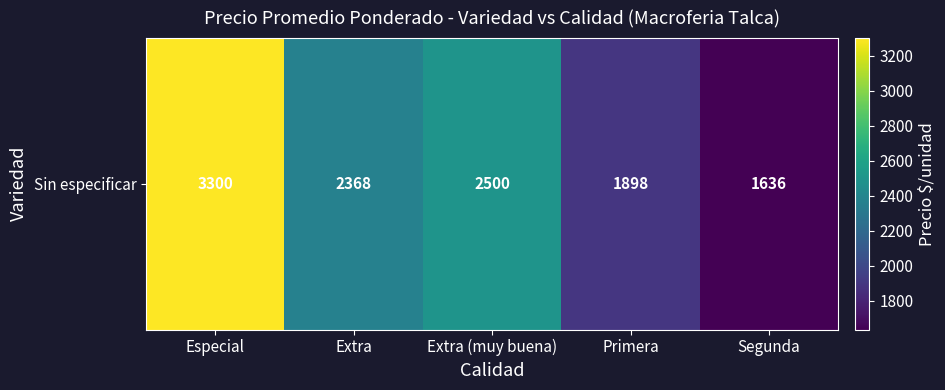

How many data points are less than 2368?

2